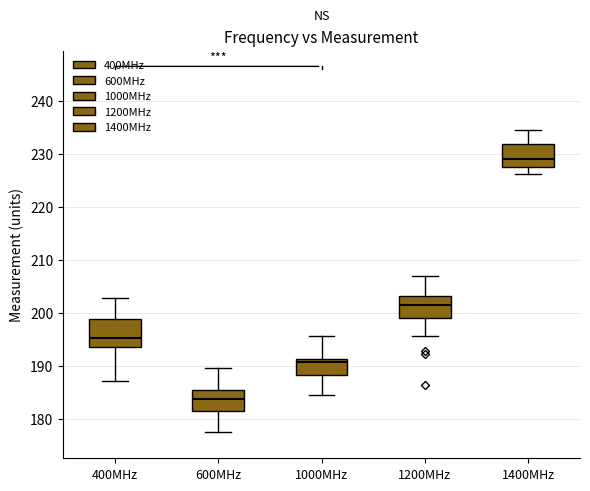

Reading left to right, transcribe this box plot: for each box, give where its median line is, the range the box spans, and where its two whiskers end, as read against the y-axis. The values are not printed on the chart, so give them approximately, as read against the axis.

400MHz: median 195, box 194 to 199, whiskers 187 to 203
600MHz: median 184, box 181 to 185, whiskers 178 to 190
1000MHz: median 191 (just below the box's upper edge), box 188 to 191, whiskers 185 to 196
1200MHz: median 202, box 199 to 203, whiskers 196 to 207
1400MHz: median 229, box 228 to 232, whiskers 226 to 235